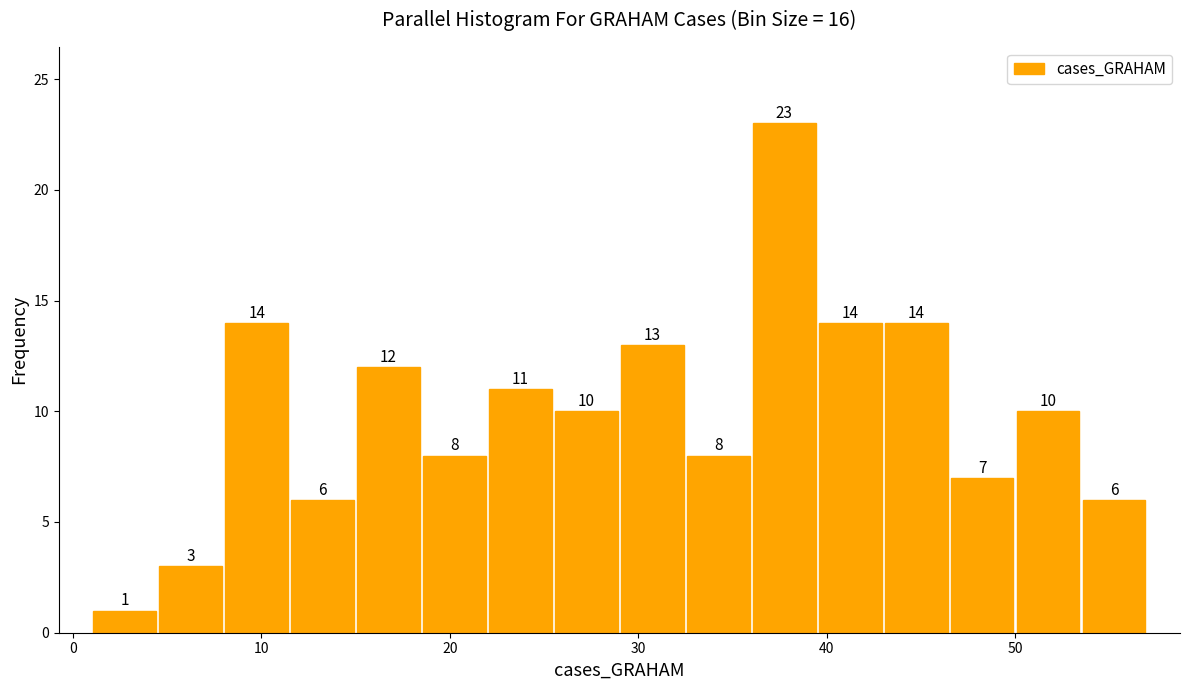

Read against the x-axis, roughly where is the centre of the tallest bar?

38